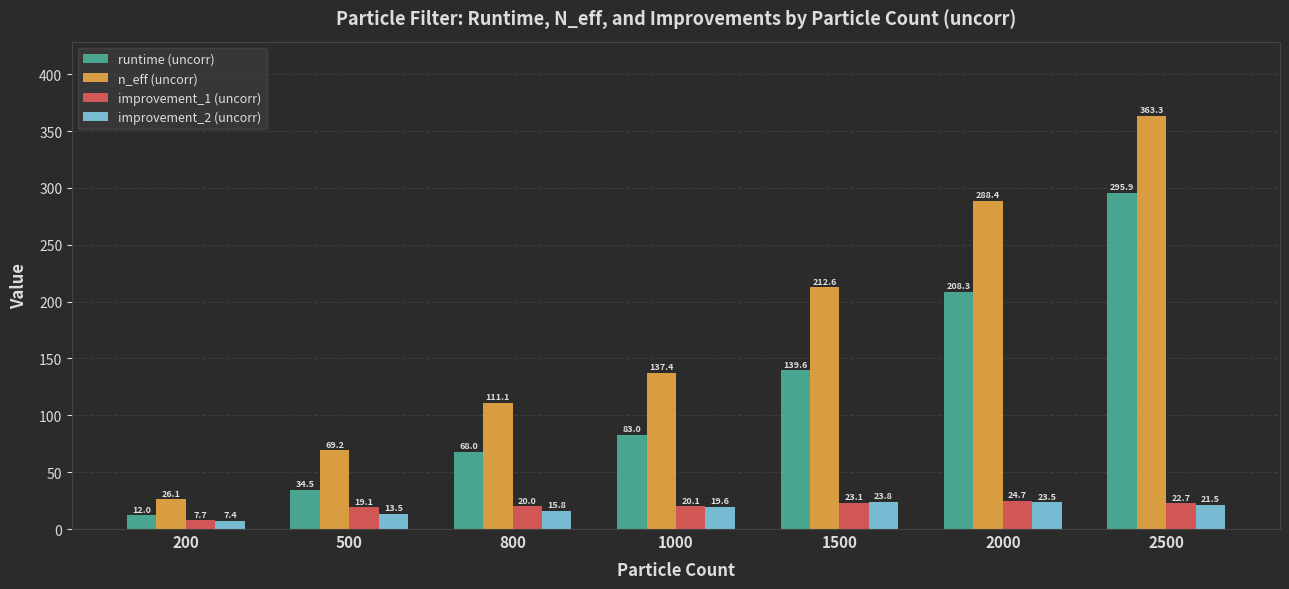

What is the sum of the runtime (uncorr) values at 2500 and 200?

307.9